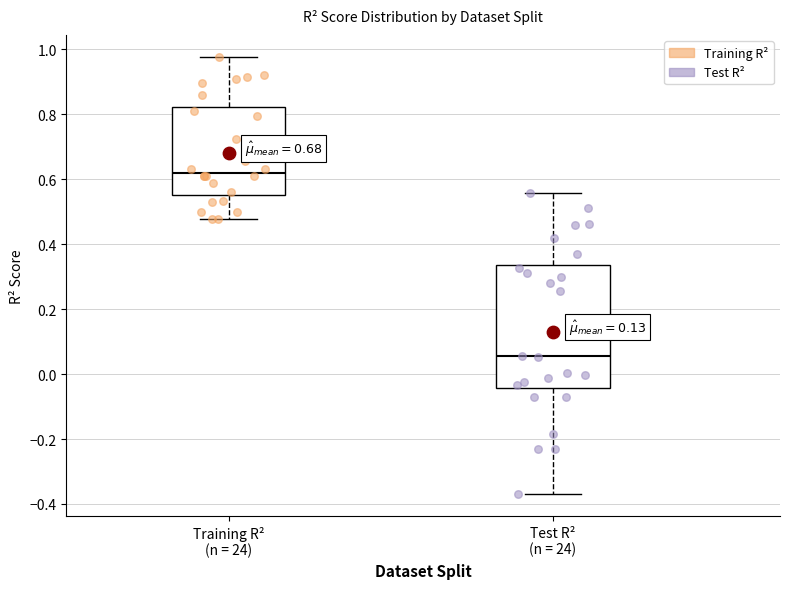

Which box is the tallest, from its lower edge to its upper edge?

Test R² (n = 24)